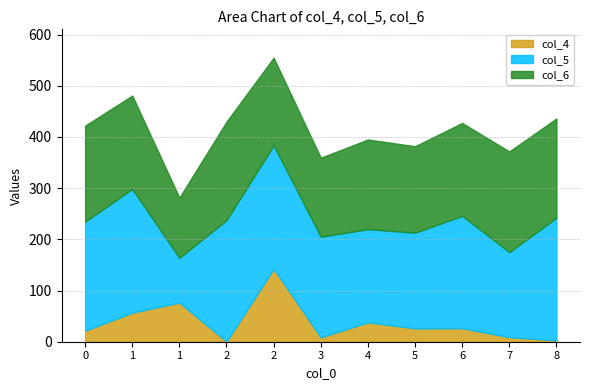

Does the chart display data point markers on the line(s)?

No